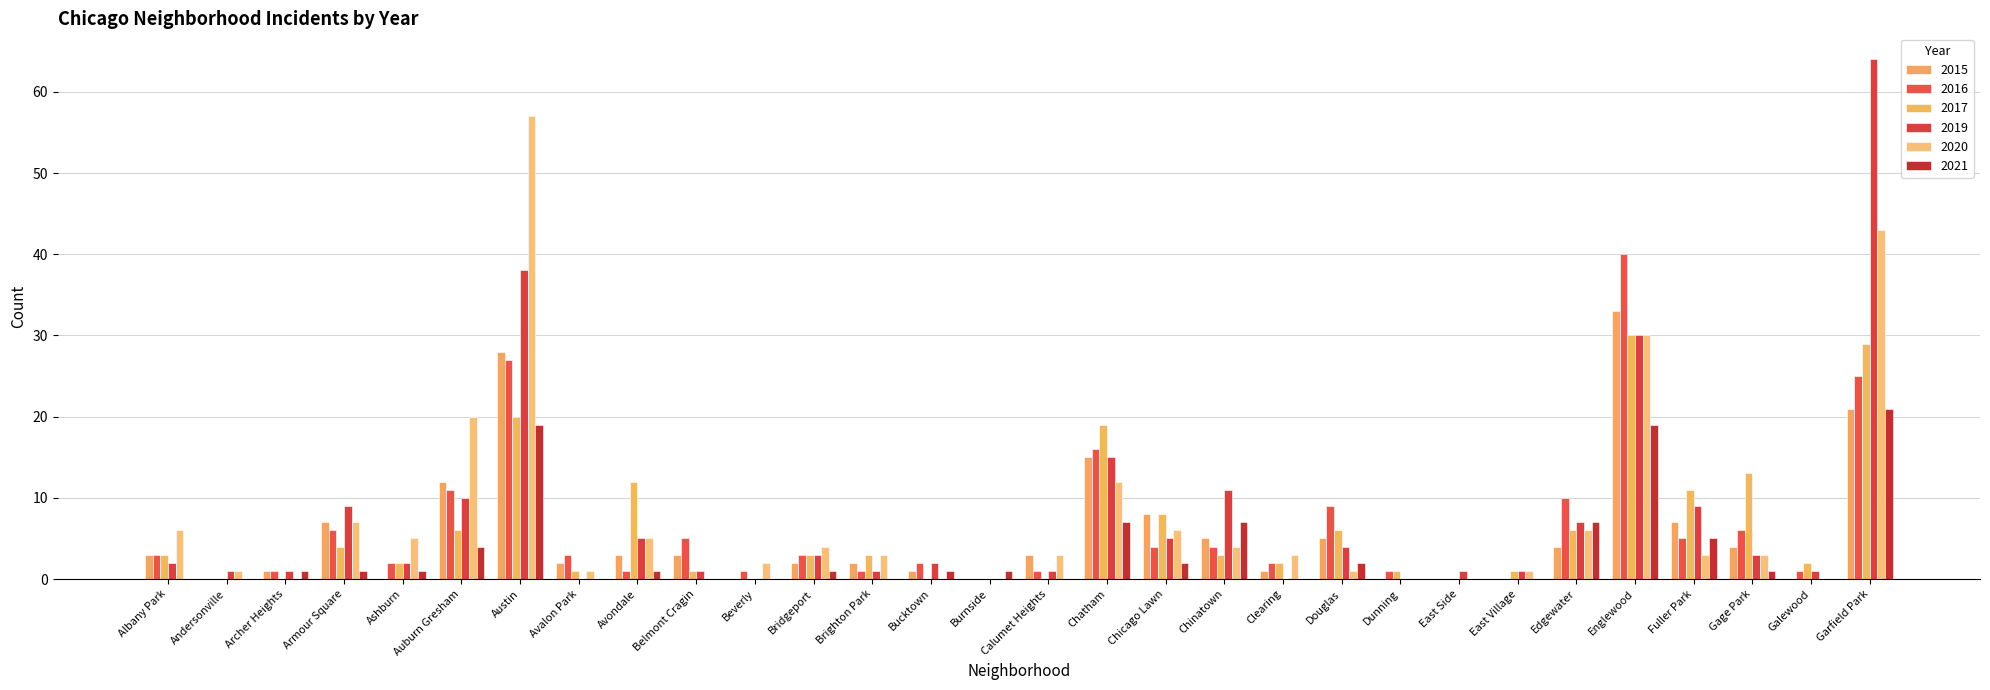

Between Bridgeport and Douglas, which is larger?

Douglas